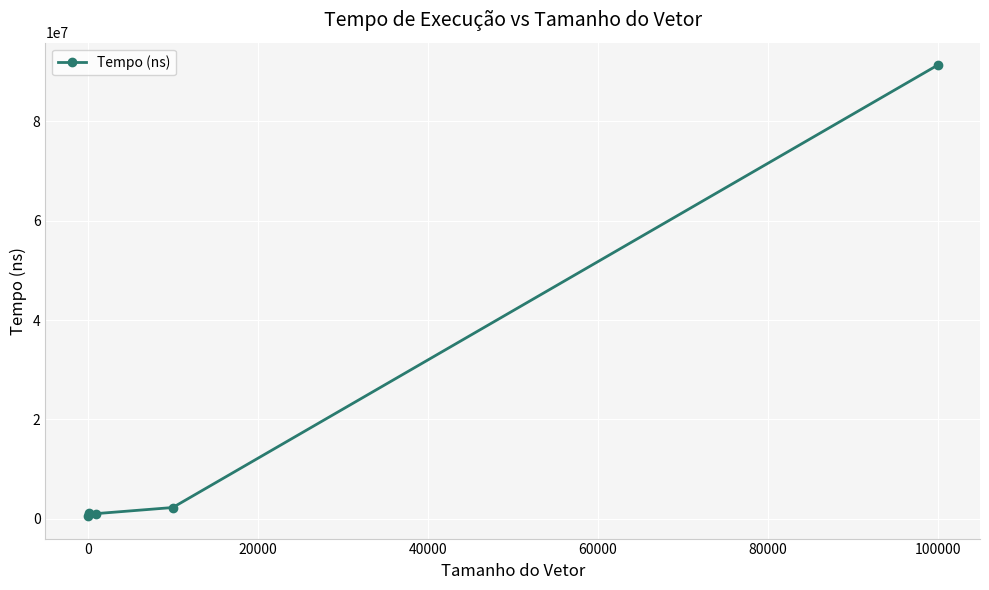

What is the sum of all values?

96277000